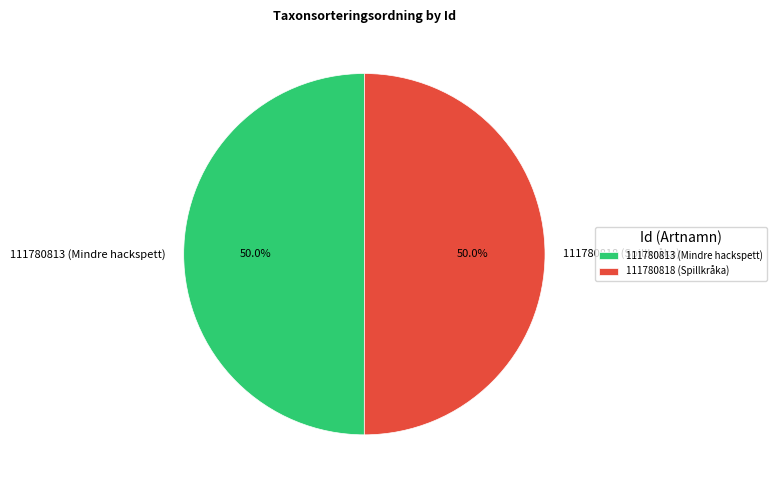

True or false: 111780813 (Mindre hackspett) accounts for 50% of the total.

True